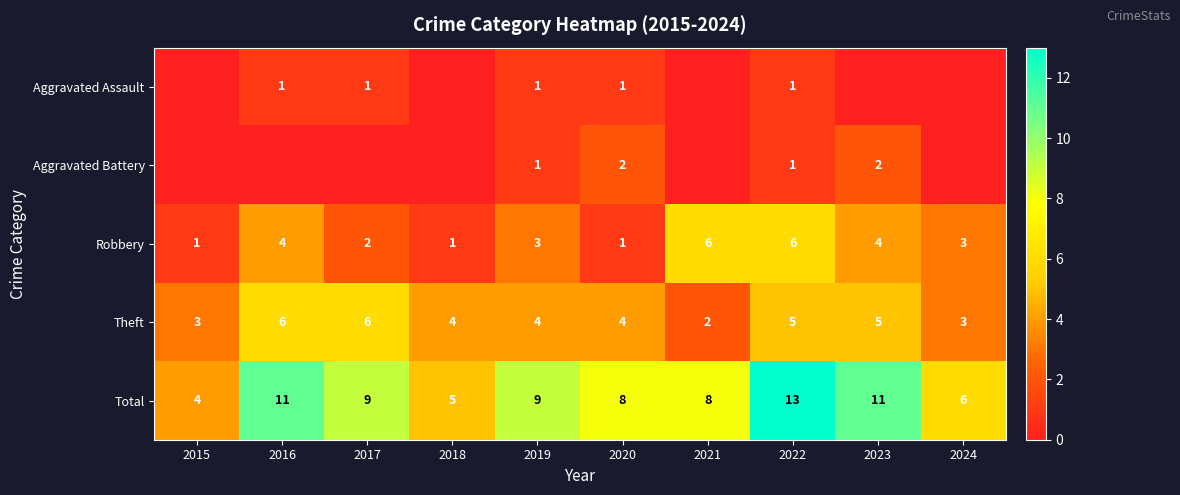

Is it true that Total equals 4 at 2022?

False